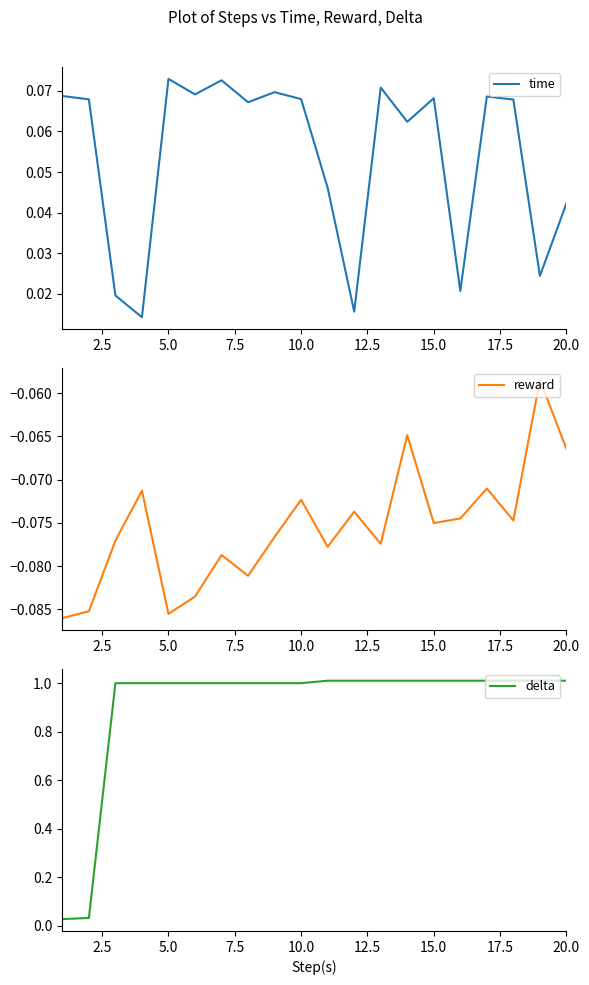

True or false: time has more than 1 points higher than both neighbors.

True